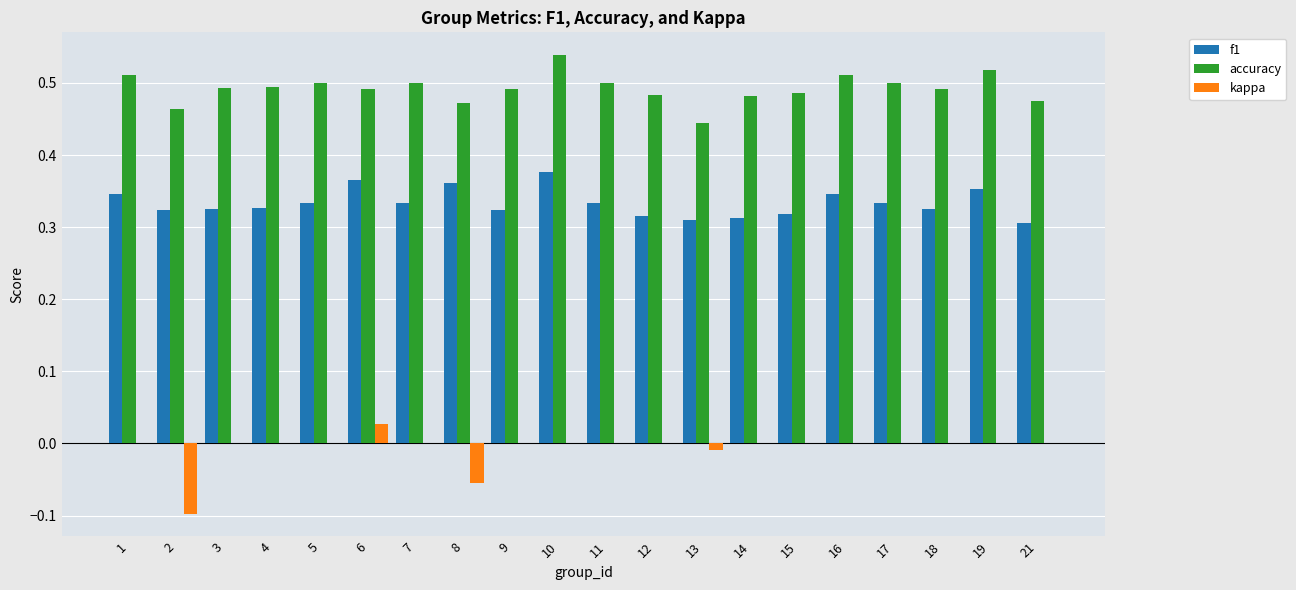

At which label does accuracy reach its peak?

10